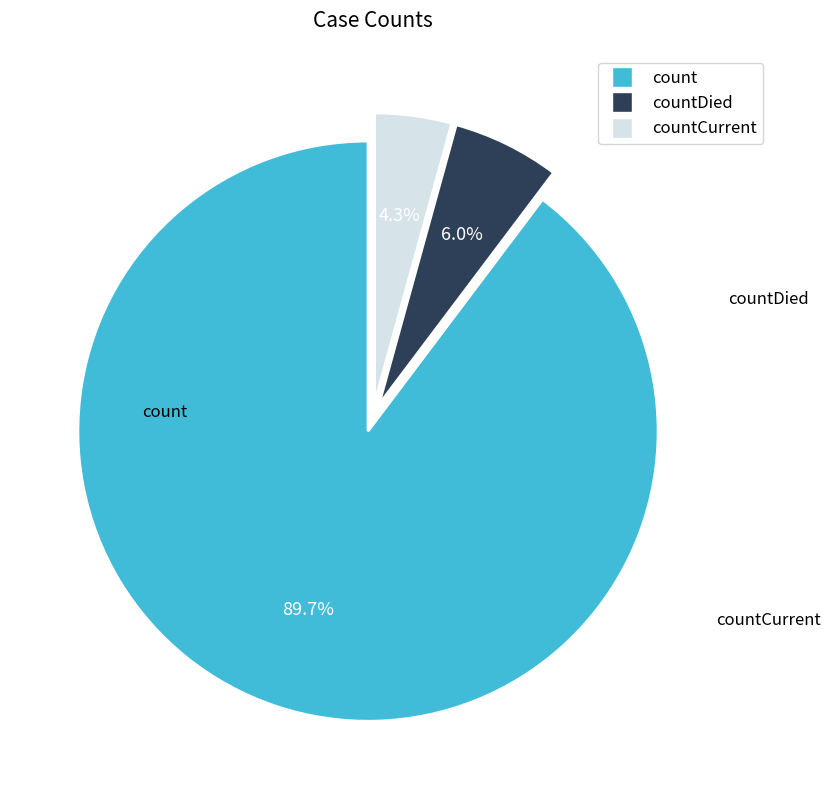

To the nearest percent, what is the average slice percentage?

33%